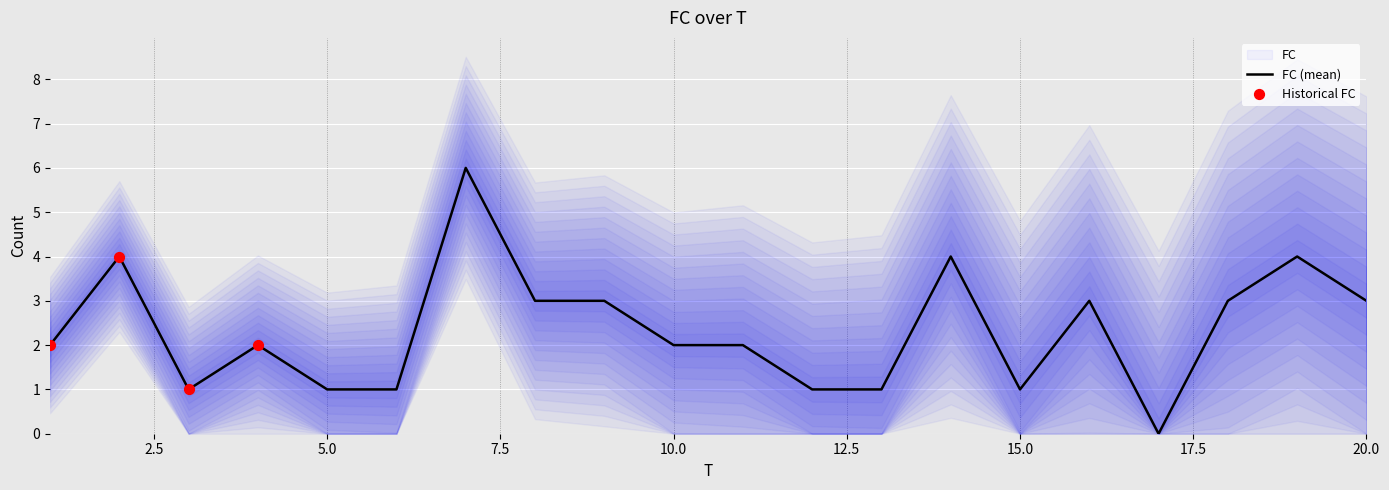

What is the ratio of the value at 2 to the value at 3?

4.0